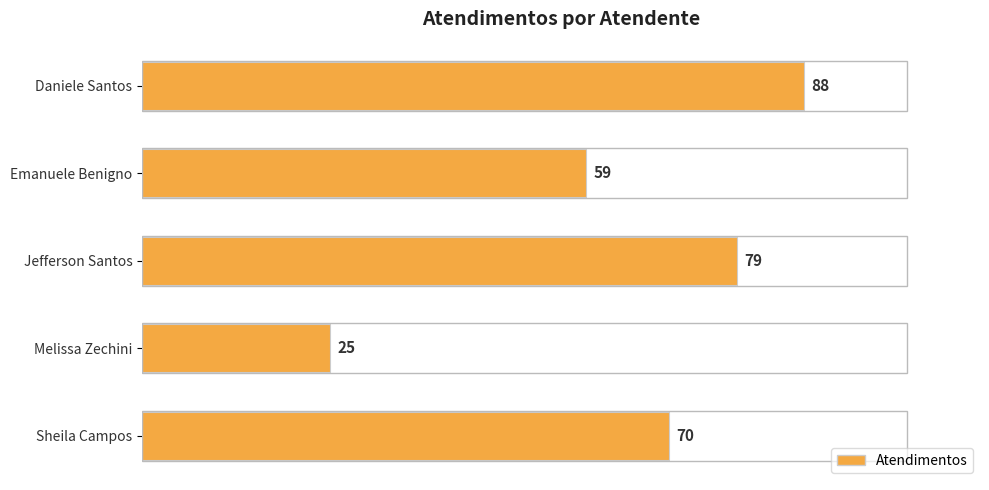

What is the difference between the second highest and second lowest values?

20